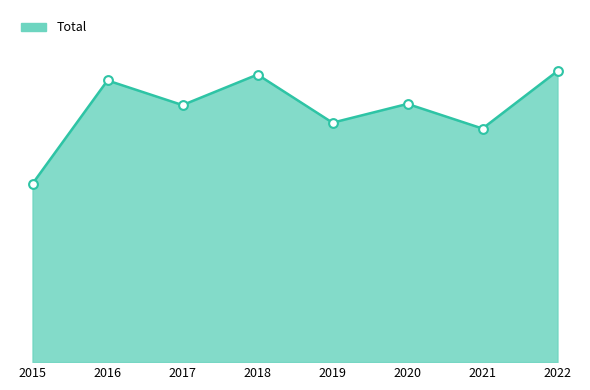

Which has a higher value, 2017 or 2015?

2017